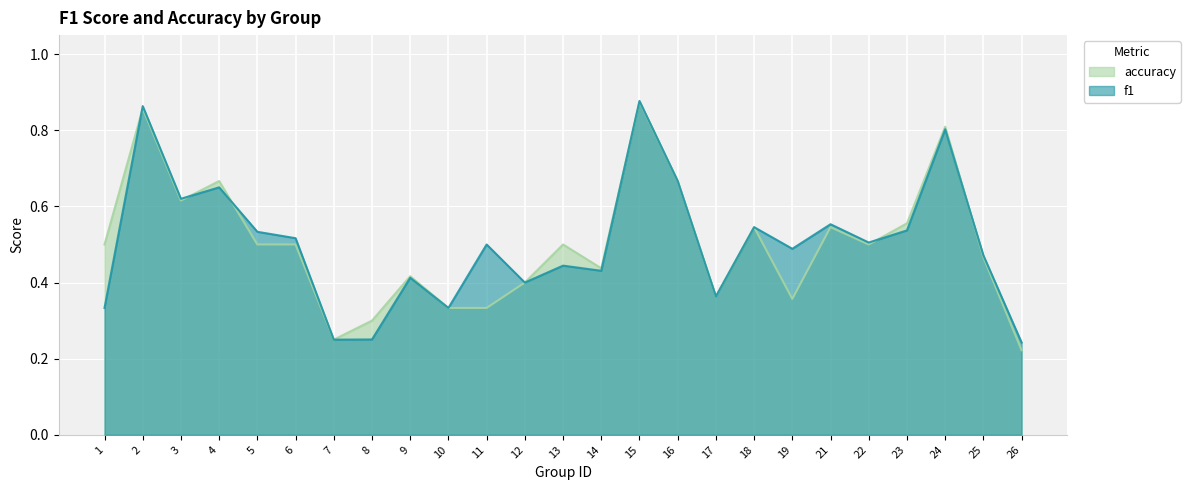

How many times do f1 and accuracy cross each other?

6